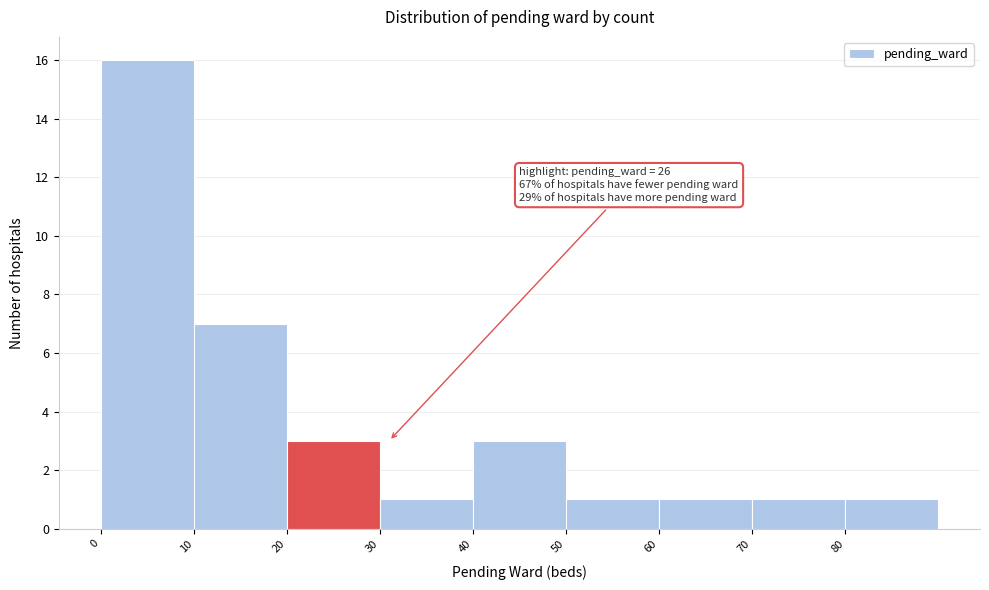

Which range on the x-axis has the tallest bar?

0 to 10